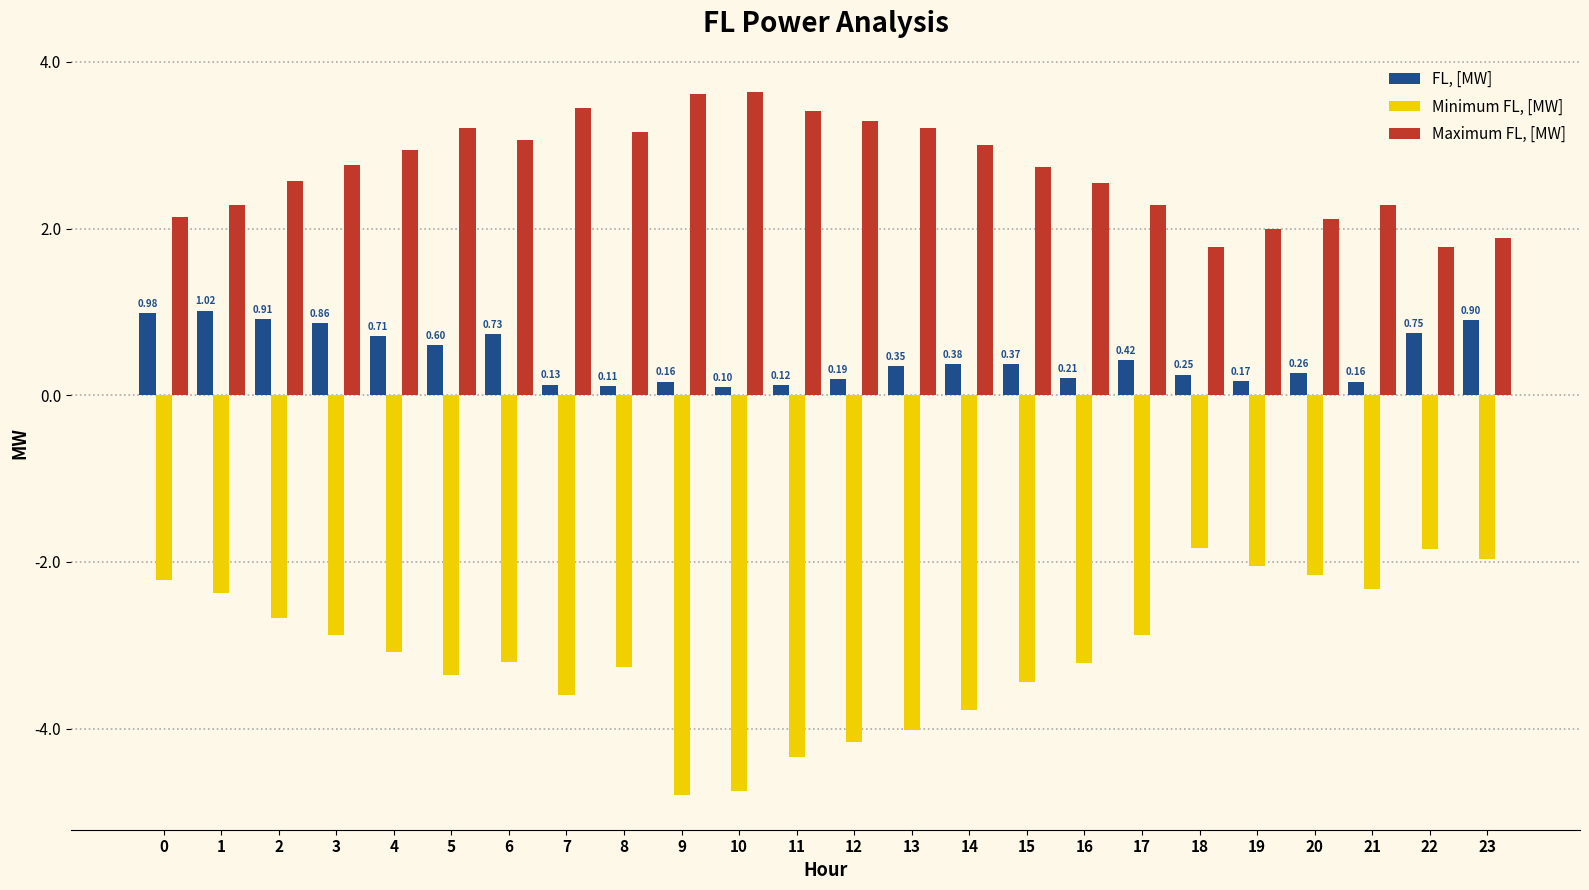

What is the difference between the maximum and minimum values in the FL, [MW] series?

0.9